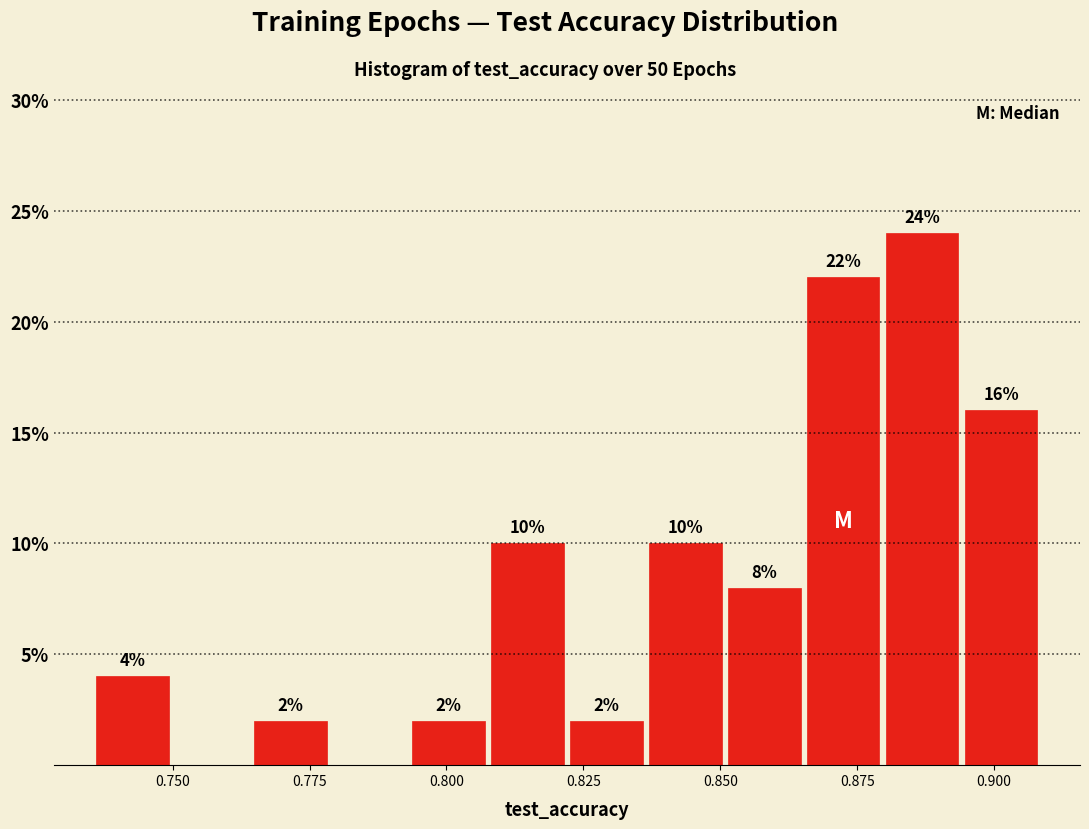

Around what value on the x-axis is the tallest bar? Give the approximate position of its centre, as read against the axis.

0.885